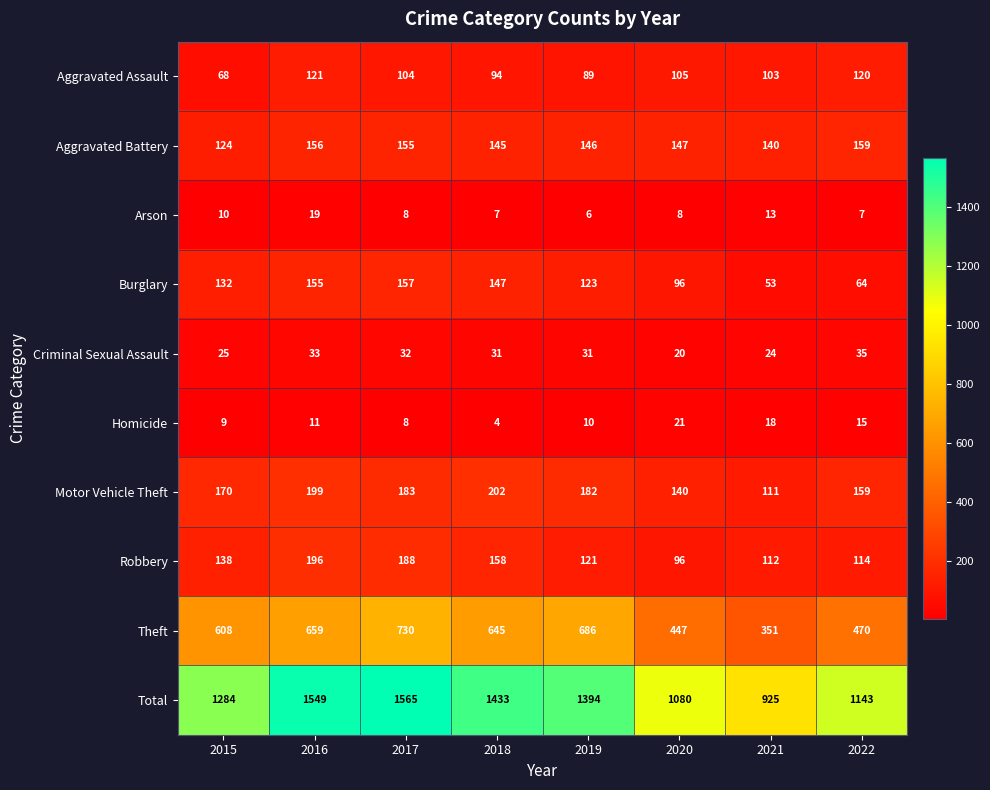

Count the number of categories in the chart.

8